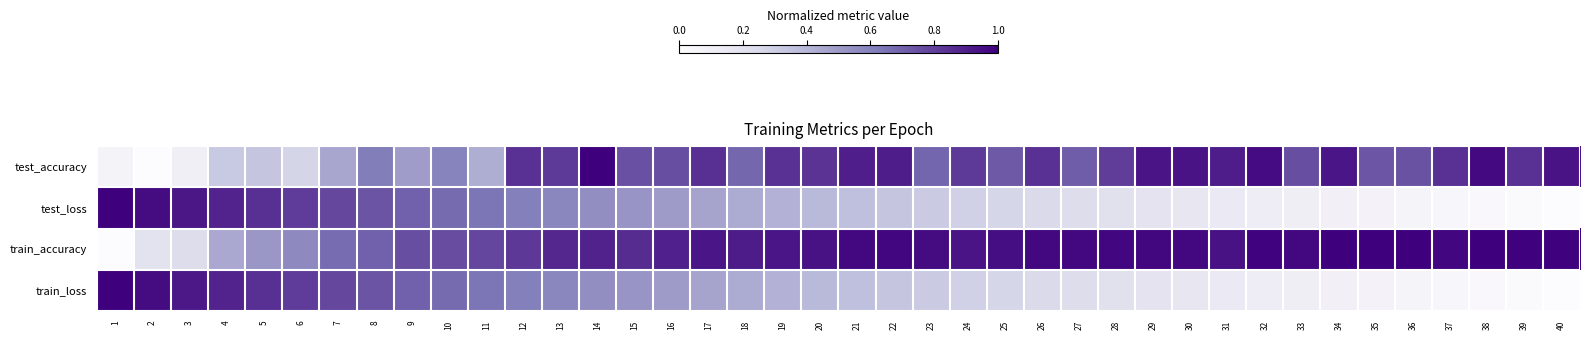

What is the total value across all series at 1?

2.1